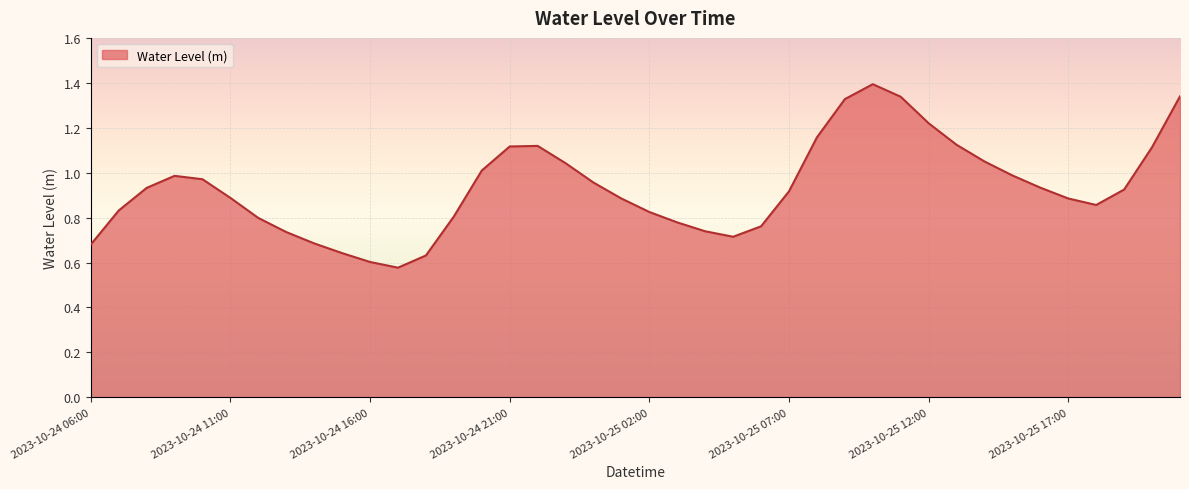

What is the greatest value displayed?

1.4